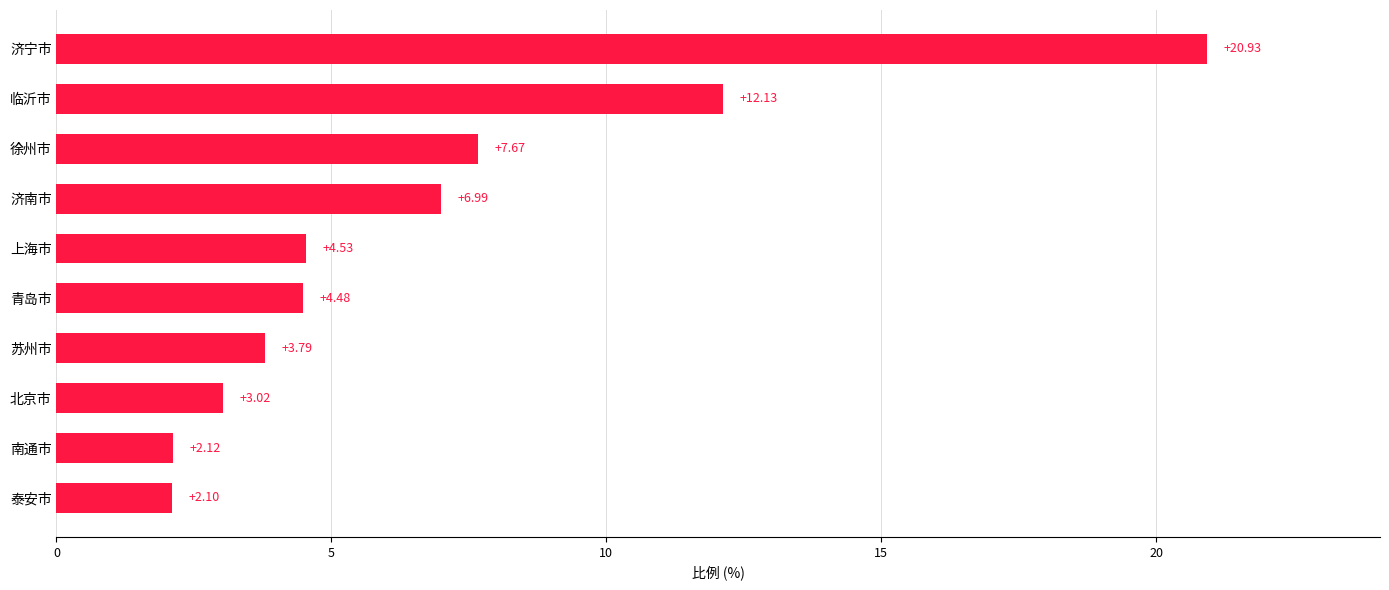

Which label corresponds to the smallest value in the chart?

泰安市